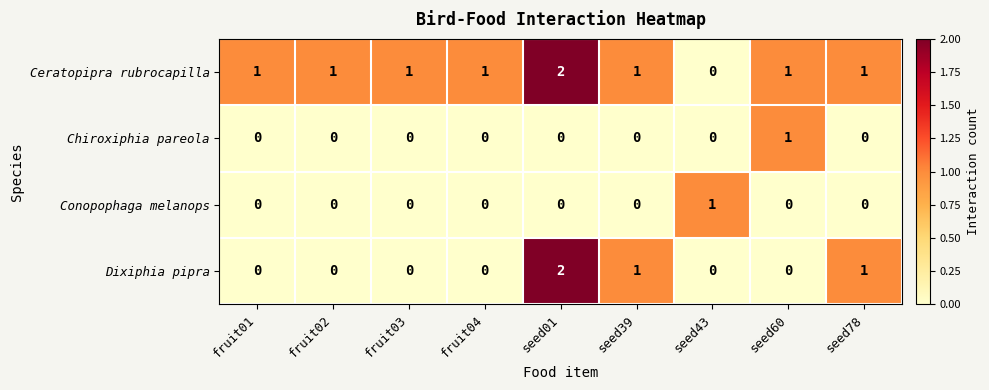

What is the difference between the highest and lowest values at fruit04?

1